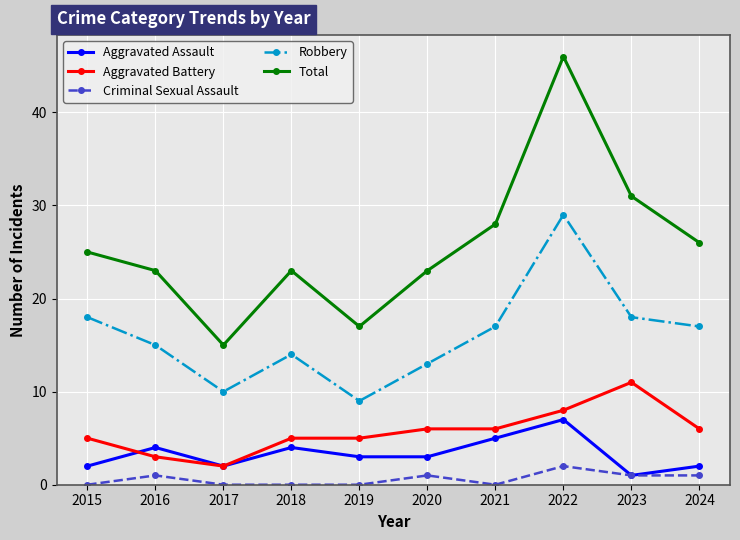

Rank the series at 2016 from lowest to highest value.

Criminal Sexual Assault, Aggravated Battery, Aggravated Assault, Robbery, Total